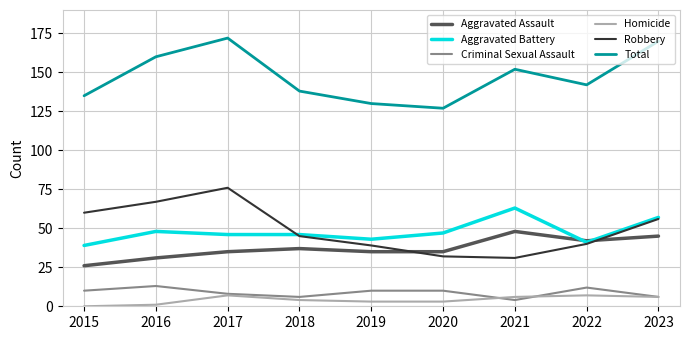

Where do Aggravated Assault and Robbery first cross each other?

2019 and 2020